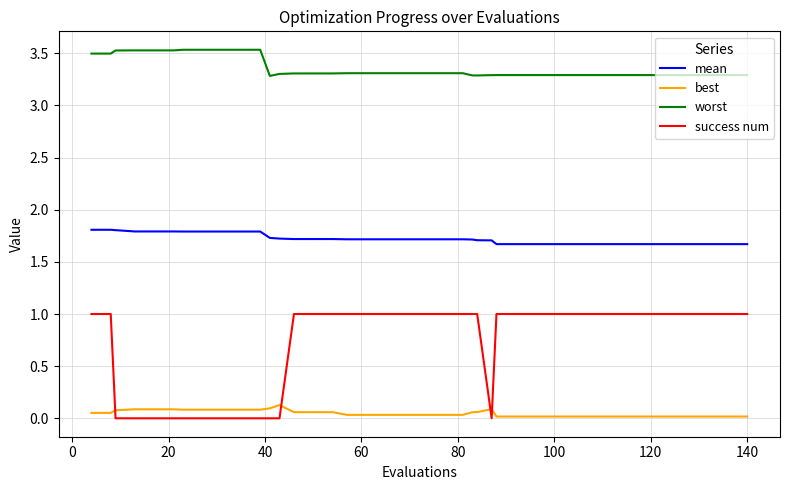

True or false: success num and mean cross at least once.

False